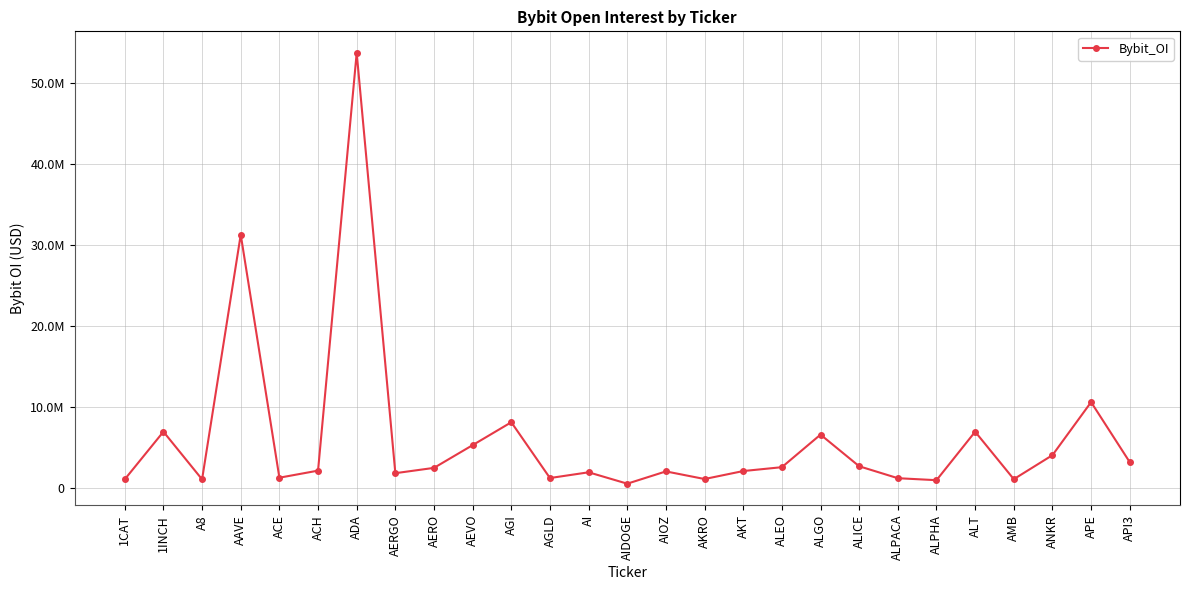

What is the value of the 14th point from the left?

509772